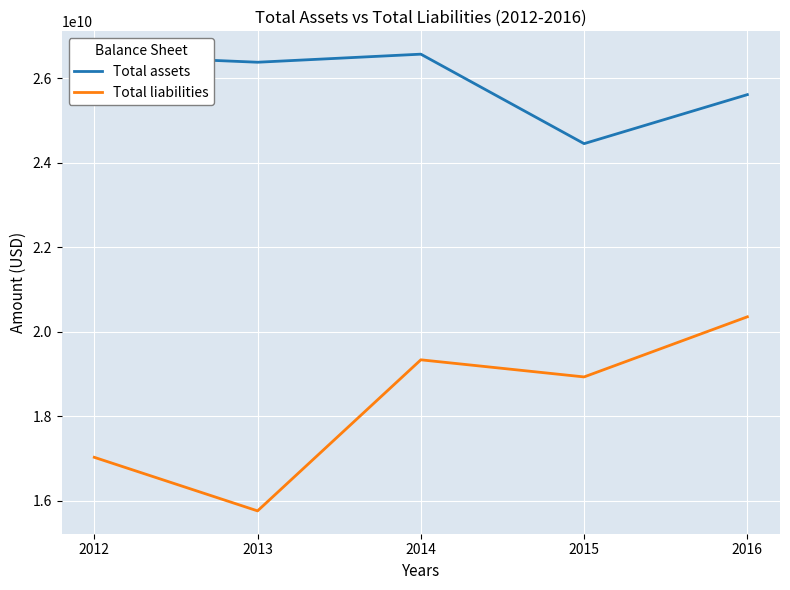

True or false: Total assets and Total liabilities intersect in this chart.

False